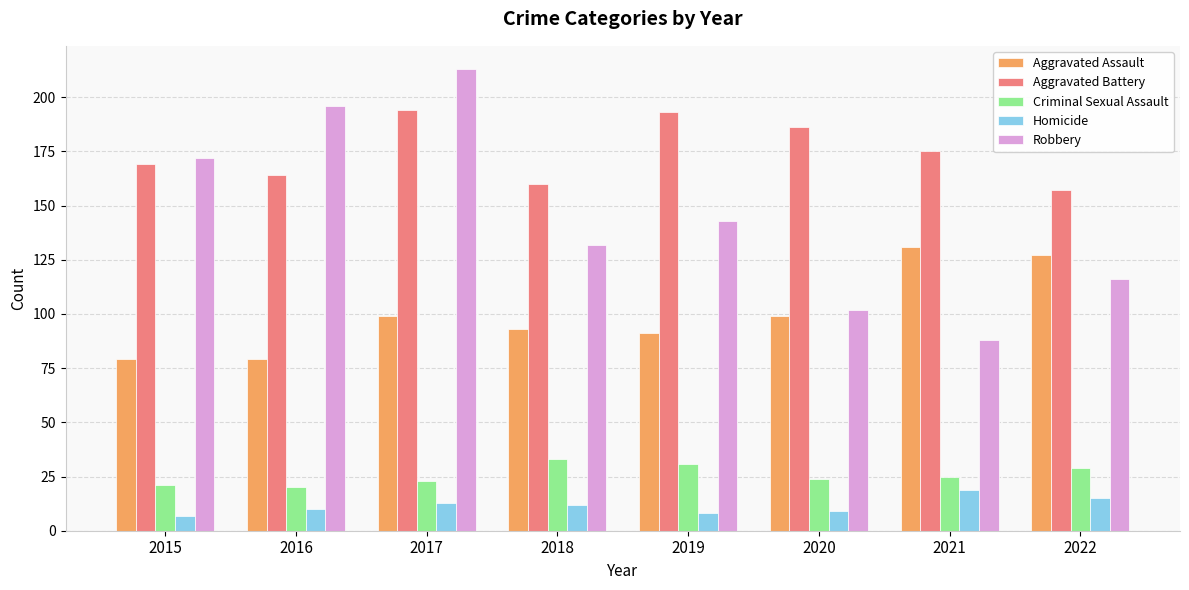

What is the difference between the maximum and second lowest values in the Aggravated Battery series?

34